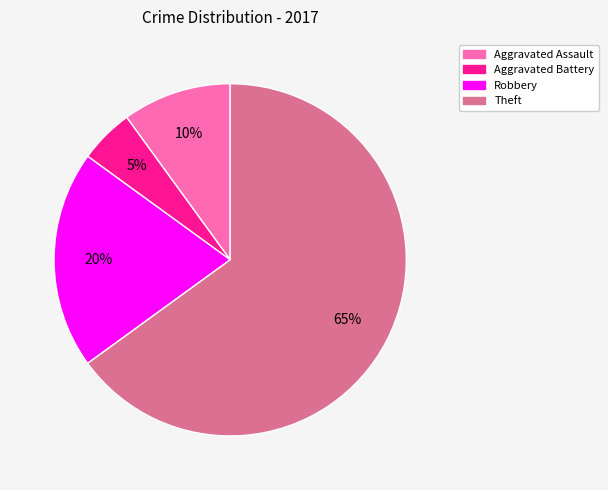

Is there any slice that represents more than half of the pie?

Yes